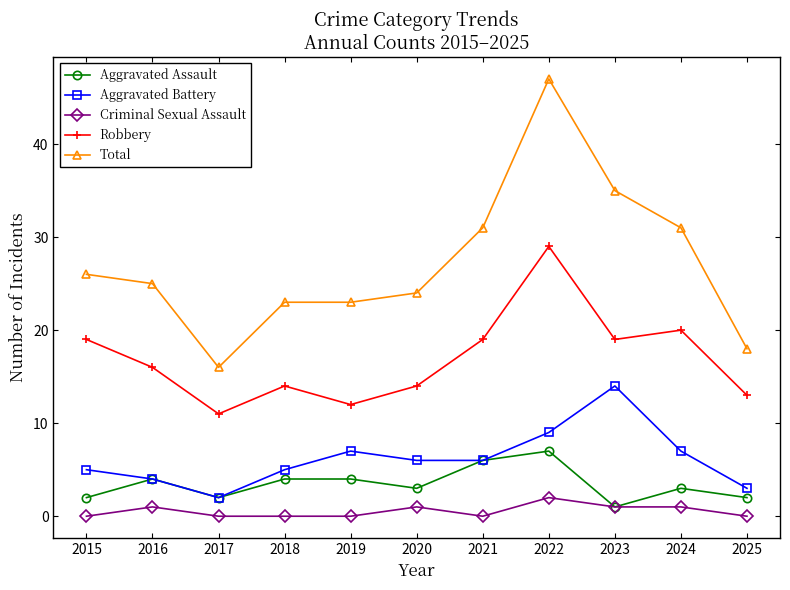

True or false: Robbery and Aggravated Battery intersect in this chart.

False